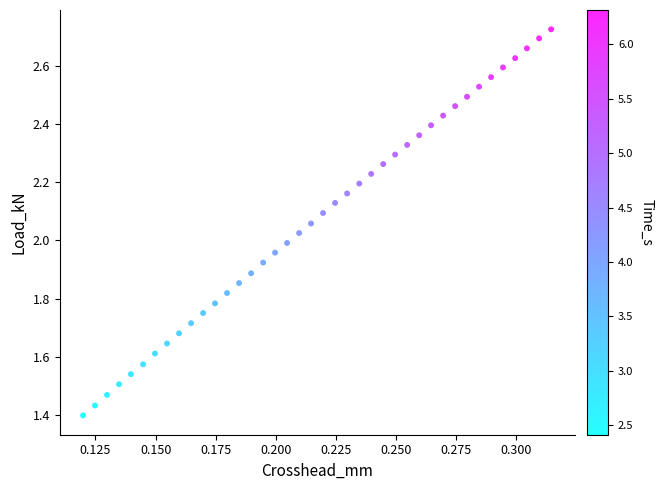

What is the range of Y values (max minus min)?

1.3